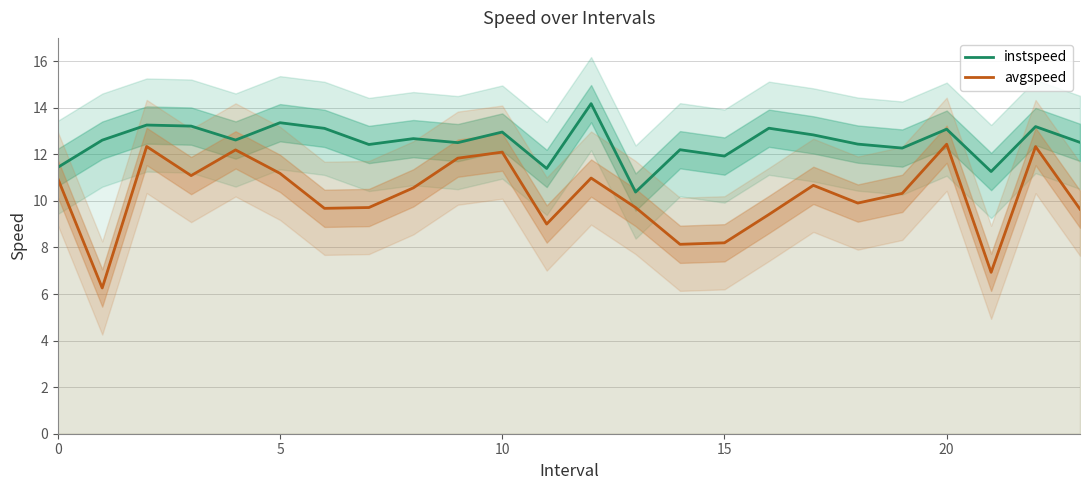

True or false: instspeed and avgspeed intersect in this chart.

False